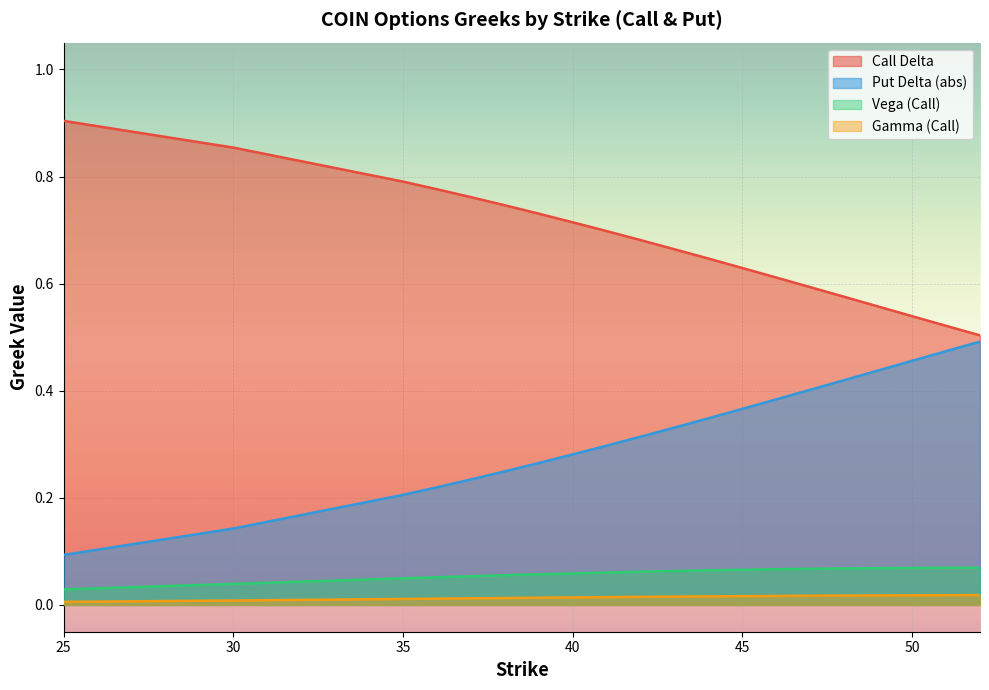

At which label does Vega (Call) reach its peak?

52